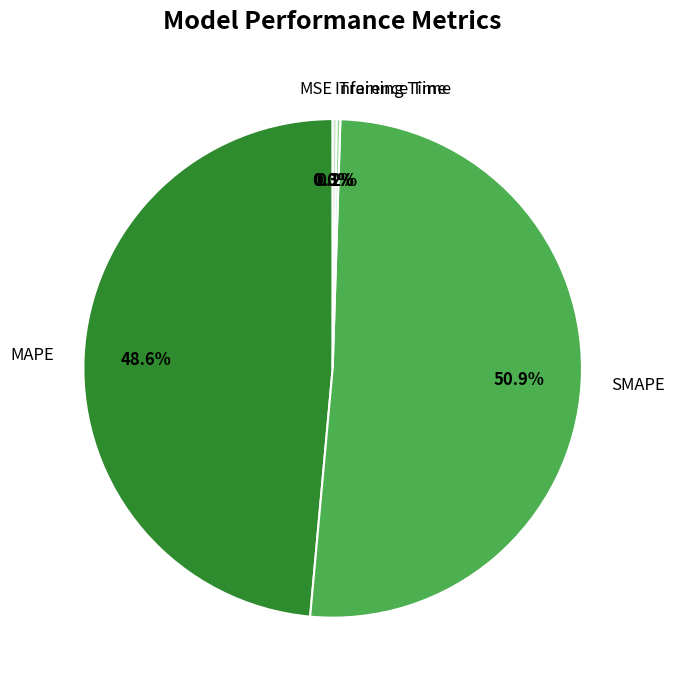

What is the majority slice?

SMAPE